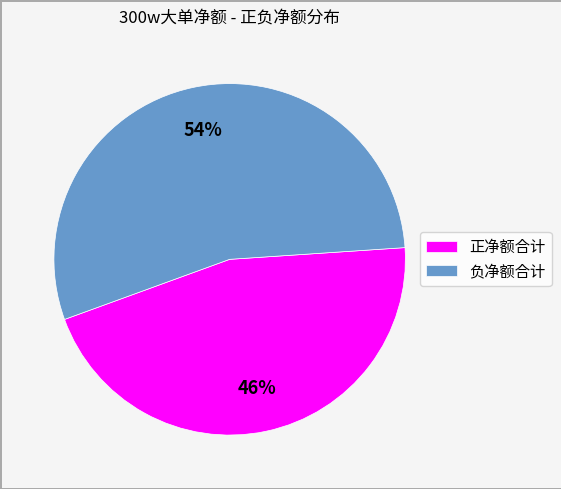

Approximately how many times larger is the value at 负净额合计 compared to 正净额合计?

1.2